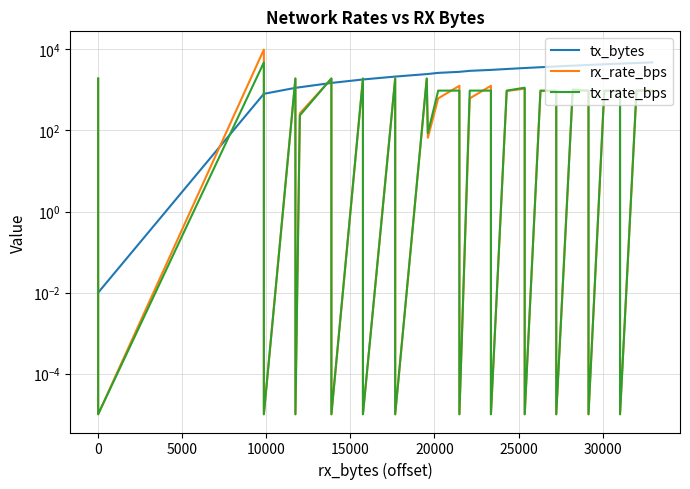

Reading right to left, what are all the values shown in this chart?

tx_bytes: 4755.0	4594.1	4433.1	4433.1	4272.1	4111.2	4111.2	3950.2	3778.8	3778.8	3617.9	3456.9	3456.9	3267.1	3106.1	3106.1	2945.1	2784.2	2784.2	2623.2	2462.3	2447.8	2125.9	2125.9	2125.9	1804.0	1804.0	1804.0	1482.1	1482.1	1482.1	1160.2	1120.8	1120.8	798.9	798.9	798.9	0.0	0.0	0.0
rx_rate_bps: 938.0	980.0	0.0	938.0	938.0	0.0	938.0	980.0	0.0	938.0	938.0	0.0	1070.0	938.0	0.0	1260.0	616.0	0.0	1260.0	616.0	66.0	1876.0	0.0	0.0	1918.0	0.0	0.0	1876.0	0.0	0.0	1876.0	264.0	0.0	1876.0	0.0	0.0	9854.0	0.0	0.0	1876.0
tx_rate_bps: 958.0	958.0	0.0	958.0	958.0	0.0	958.0	1020.0	0.0	958.0	958.0	0.0	1130.0	958.0	0.0	958.0	958.0	0.0	958.0	958.0	86.0	1916.0	0.0	0.0	1916.0	0.0	0.0	1916.0	0.0	0.0	1916.0	234.0	0.0	1916.0	0.0	0.0	4755.0	0.0	0.0	1916.0